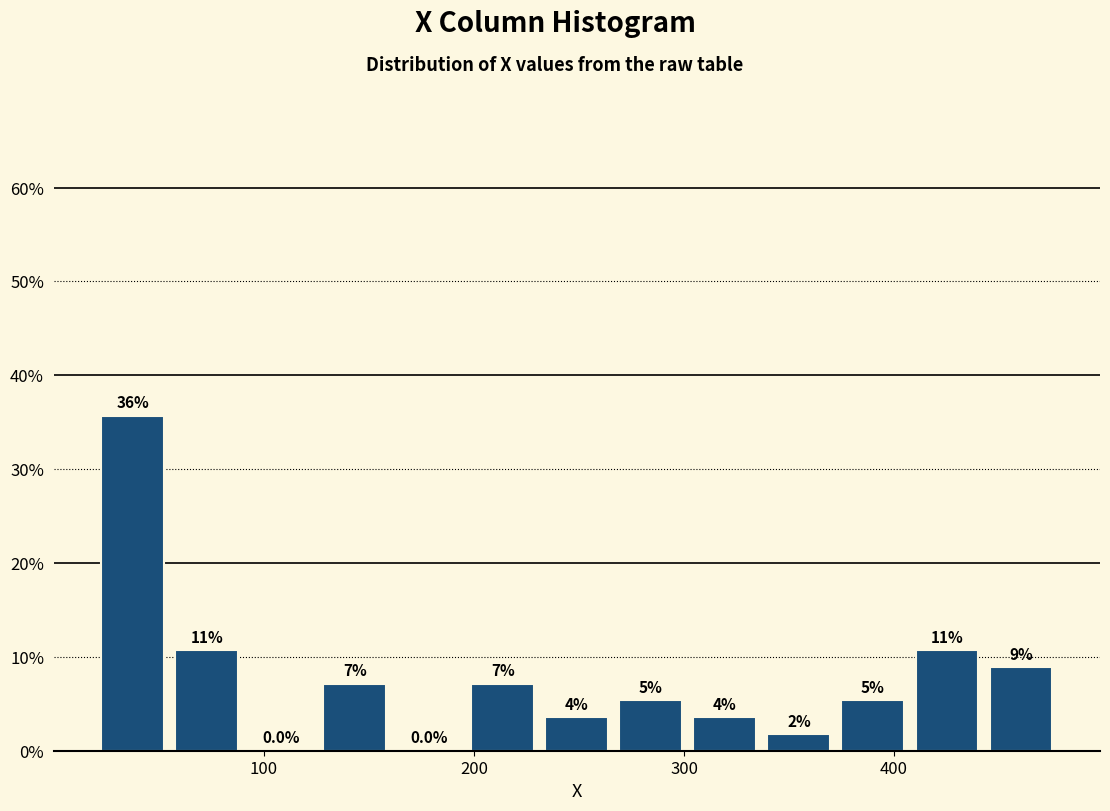

Around what value on the x-axis is the tallest bar? Give the approximate position of its centre, as read against the axis.

40